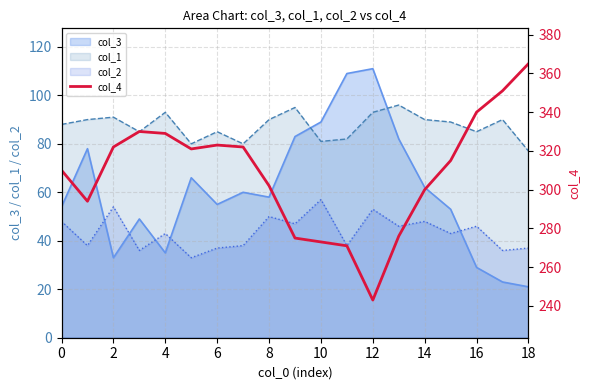

True or false: col_1 and col_2 cross at least once.

False